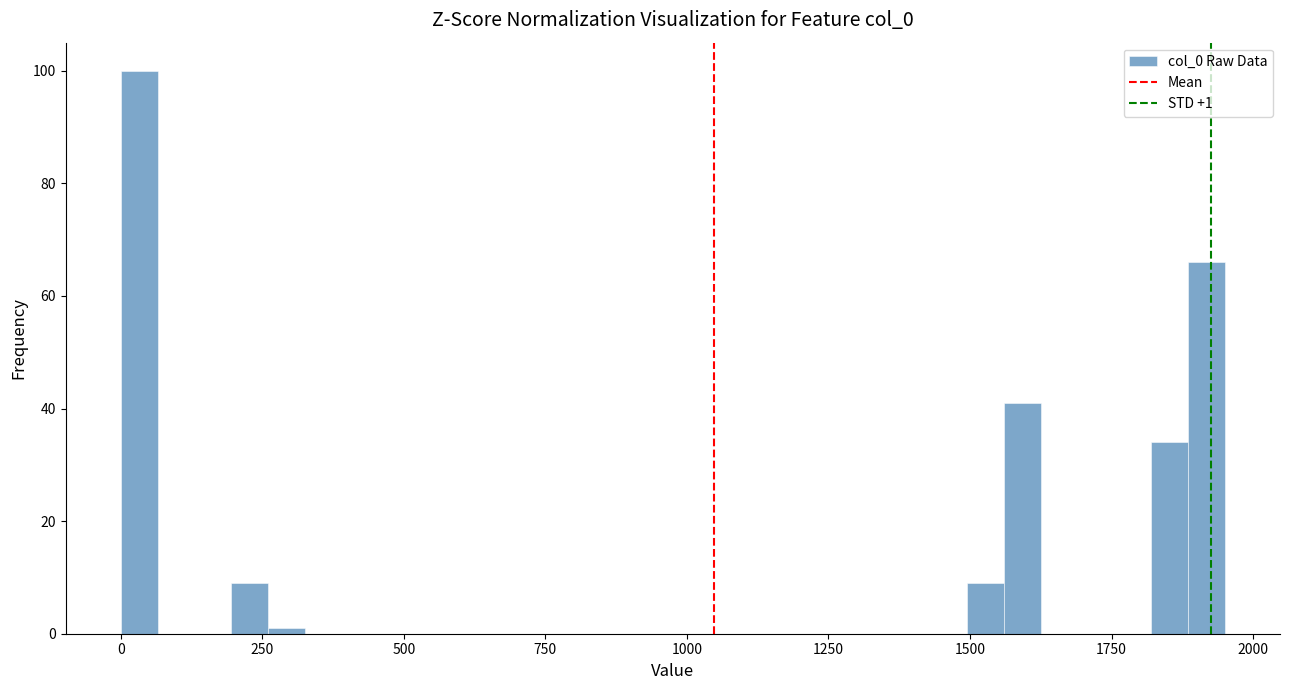

Read against the x-axis, roughly where is the centre of the tallest bar?

50